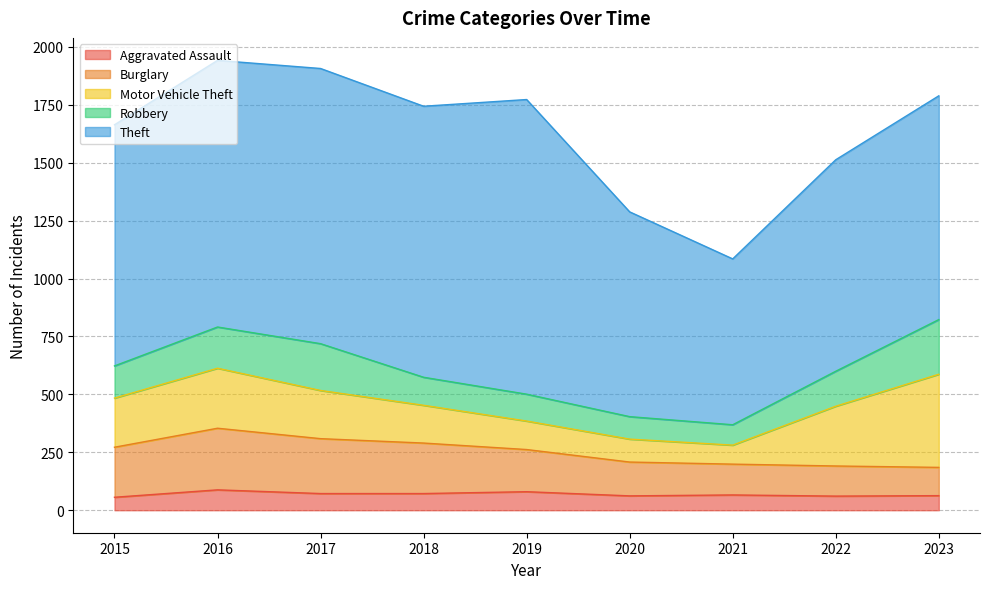

Which series has the largest total across all categories?

Theft